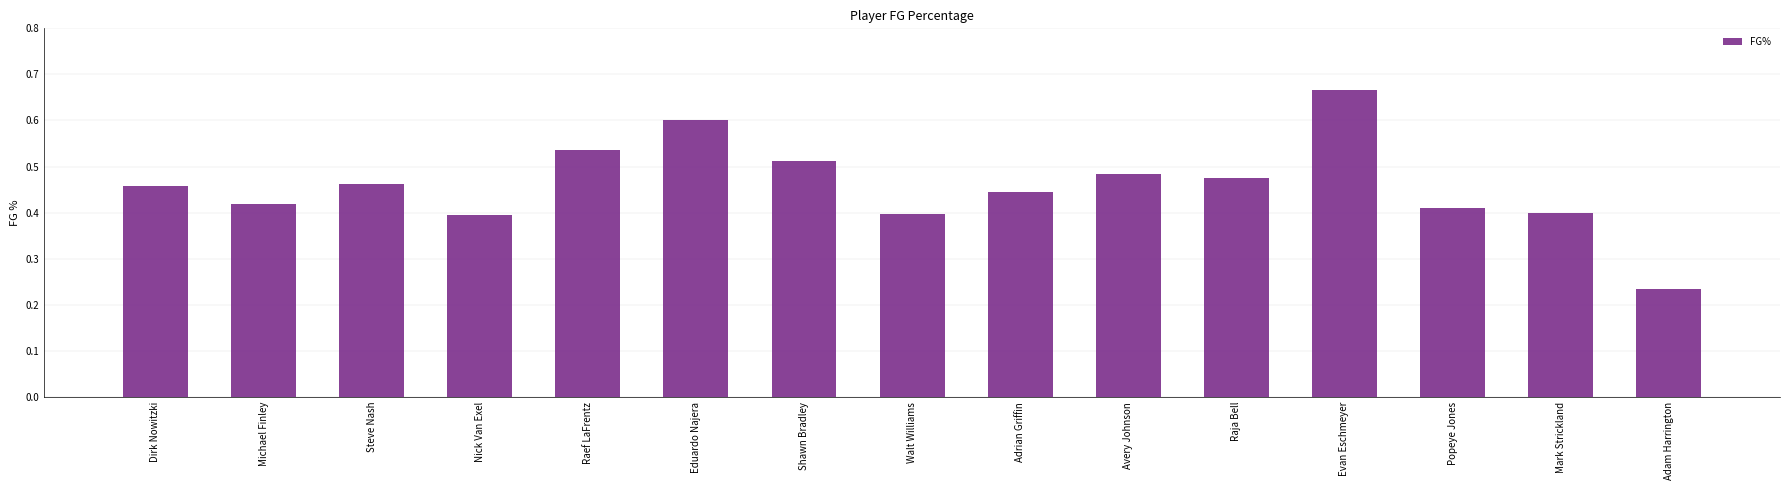

Where is the data nearest to the value 0?

Adam Harrington